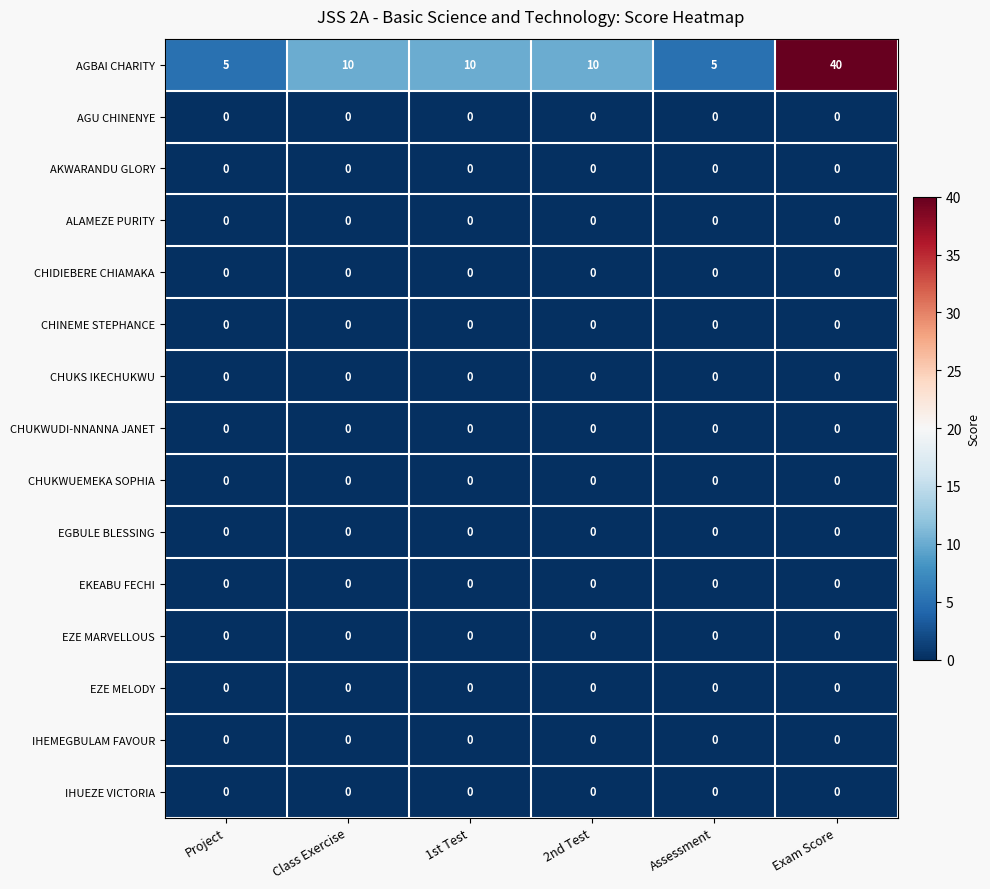

At which category is the sum across all series the highest?

Exam Score